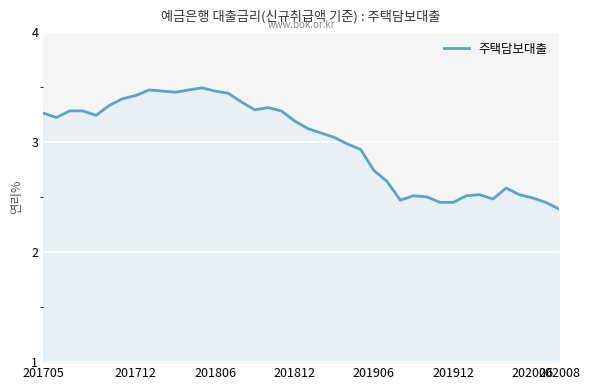

Count the number of categories in the chart.

40